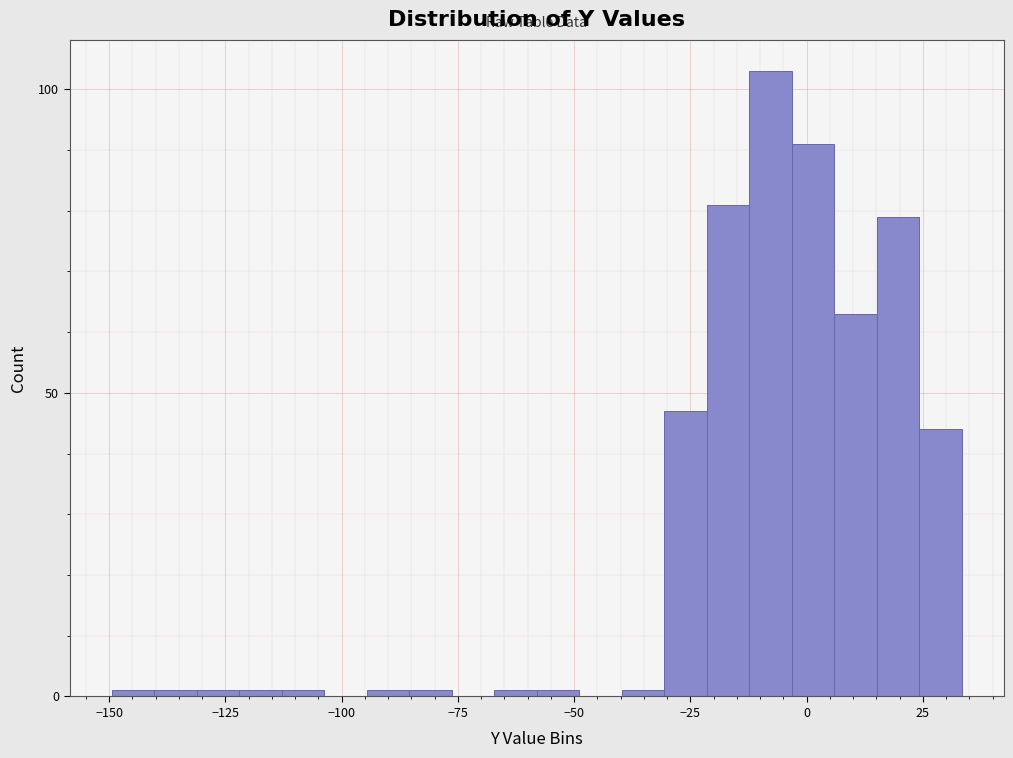

Around what value on the x-axis is the tallest bar? Give the approximate position of its centre, as read against the axis.

-10